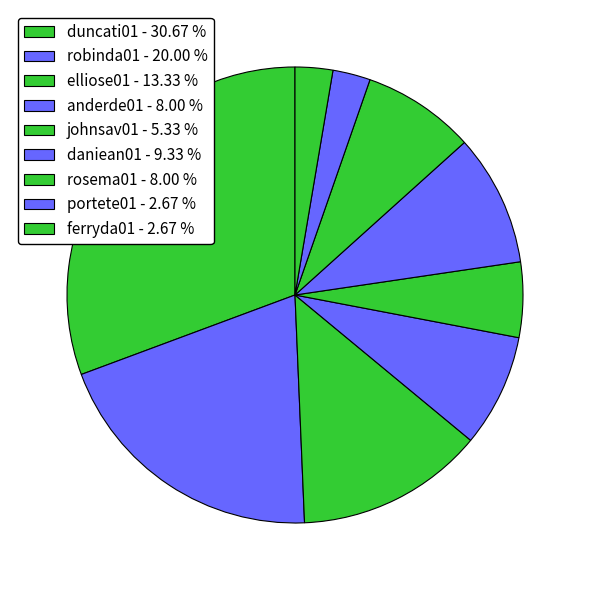

How many segments does this pie chart have?

9